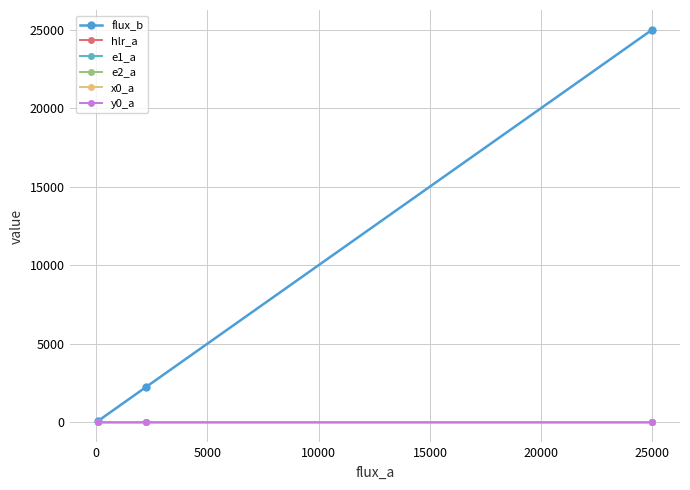

How many data points in x0_a are above 0?

2